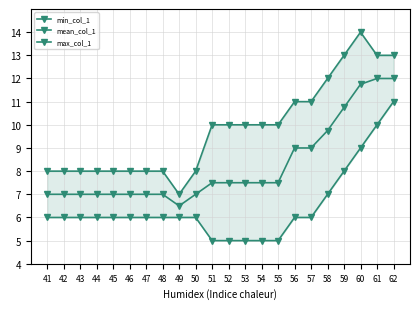

At how many categories does at least one series exceed 11?

5